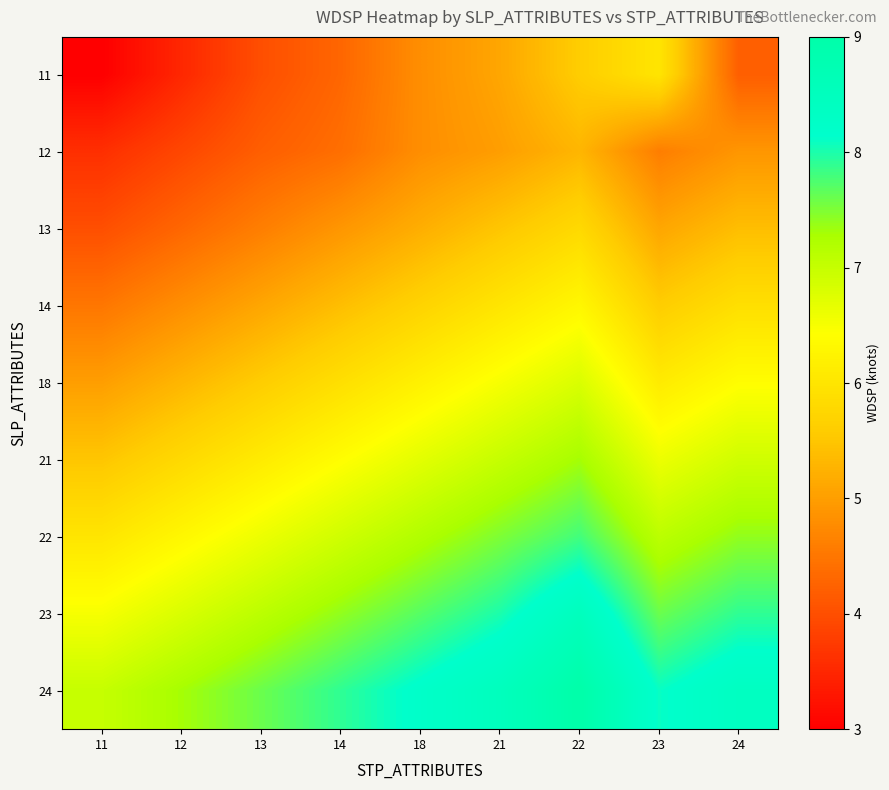

At how many categories does at least one series exceed 5?

9